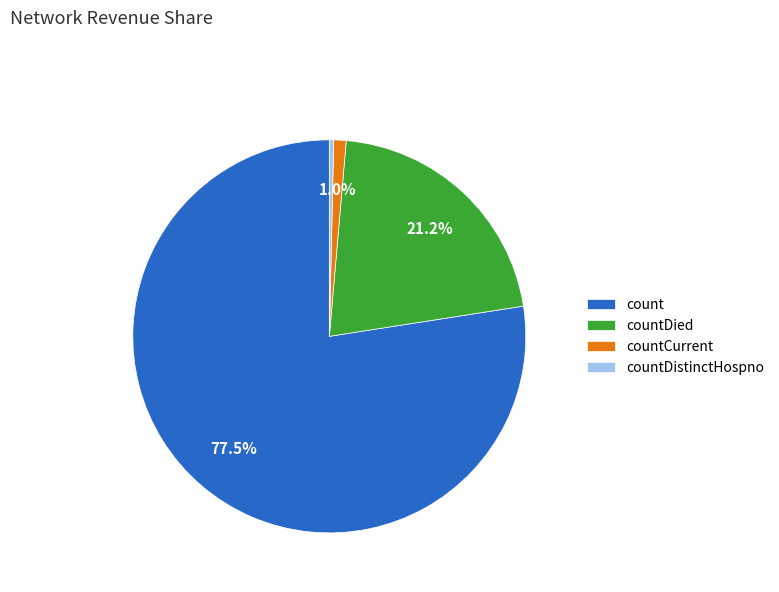

How many segments does this pie chart have?

4